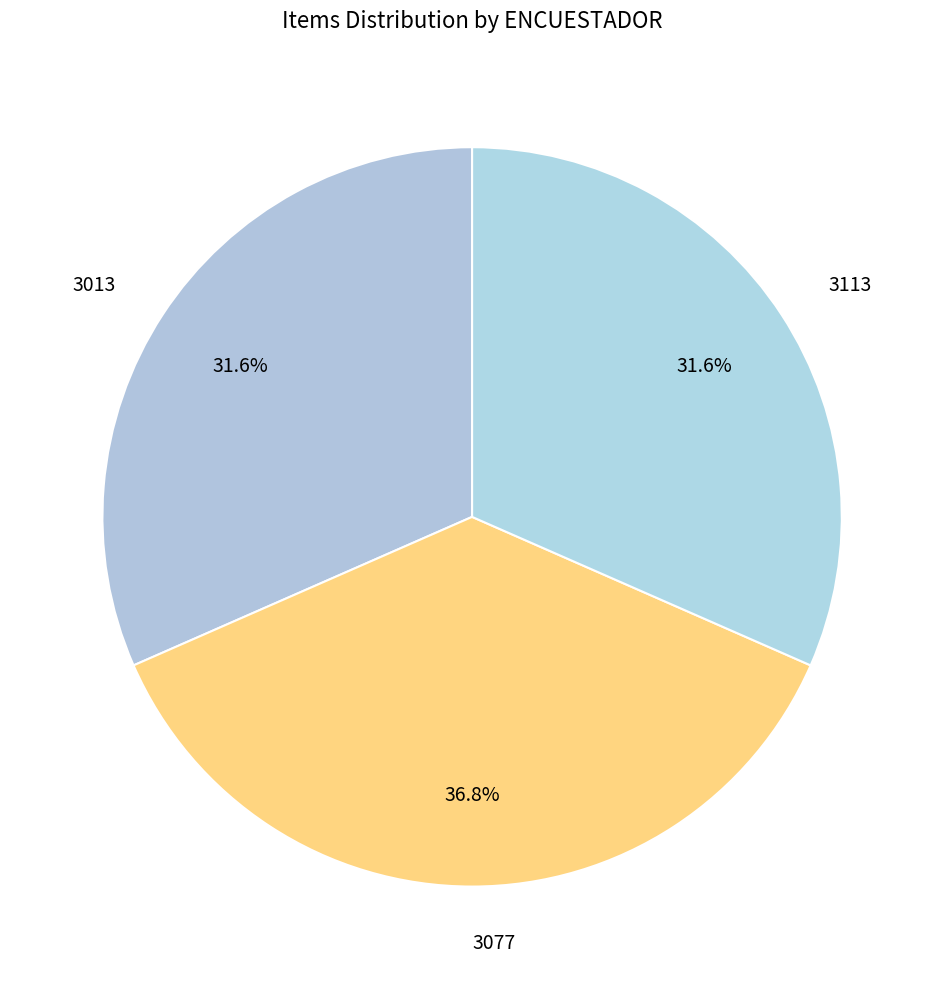

What percentage is the 3013 slice, to the nearest percent?

32%